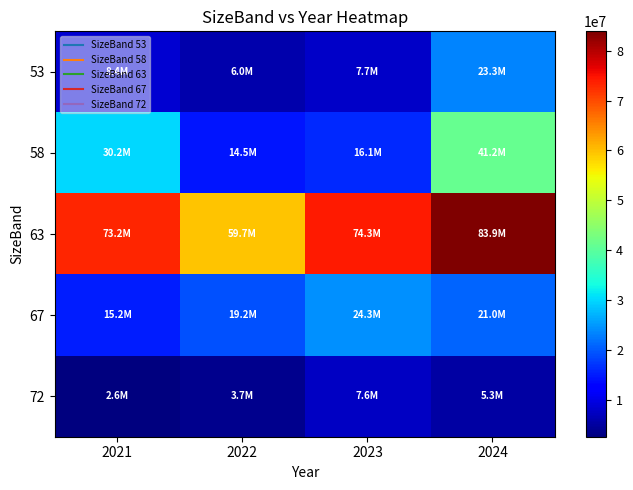

Reading left to right, what are all the values shown in this chart?

53: 2021=8360750	2022=5961574	2023=7746325	2024=23254393
58: 2021=30172015	2022=14495941	2023=16083747	2024=41213181
63: 2021=73172614	2022=59744478	2023=74256474	2024=83886352
67: 2021=15224558	2022=19154790	2023=24285777	2024=20969856
72: 2021=2593419	2022=3663220	2023=7633125	2024=5336168